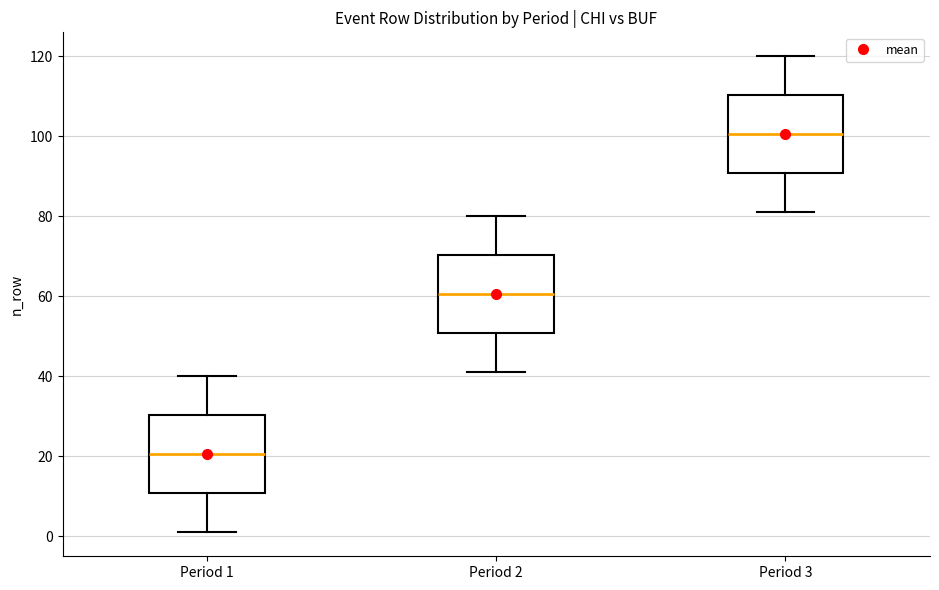

Reading left to right, read every box against the y-axis: the position of its median line, the range the box covers, and the ends of its whiskers. The values are not printed on the chart, so give them approximately, as read against the axis.

Period 1: median 20, box 10 to 30, whiskers 2 to 40
Period 2: median 60, box 50 to 70, whiskers 42 to 80
Period 3: median 100, box 90 to 110, whiskers 82 to 120